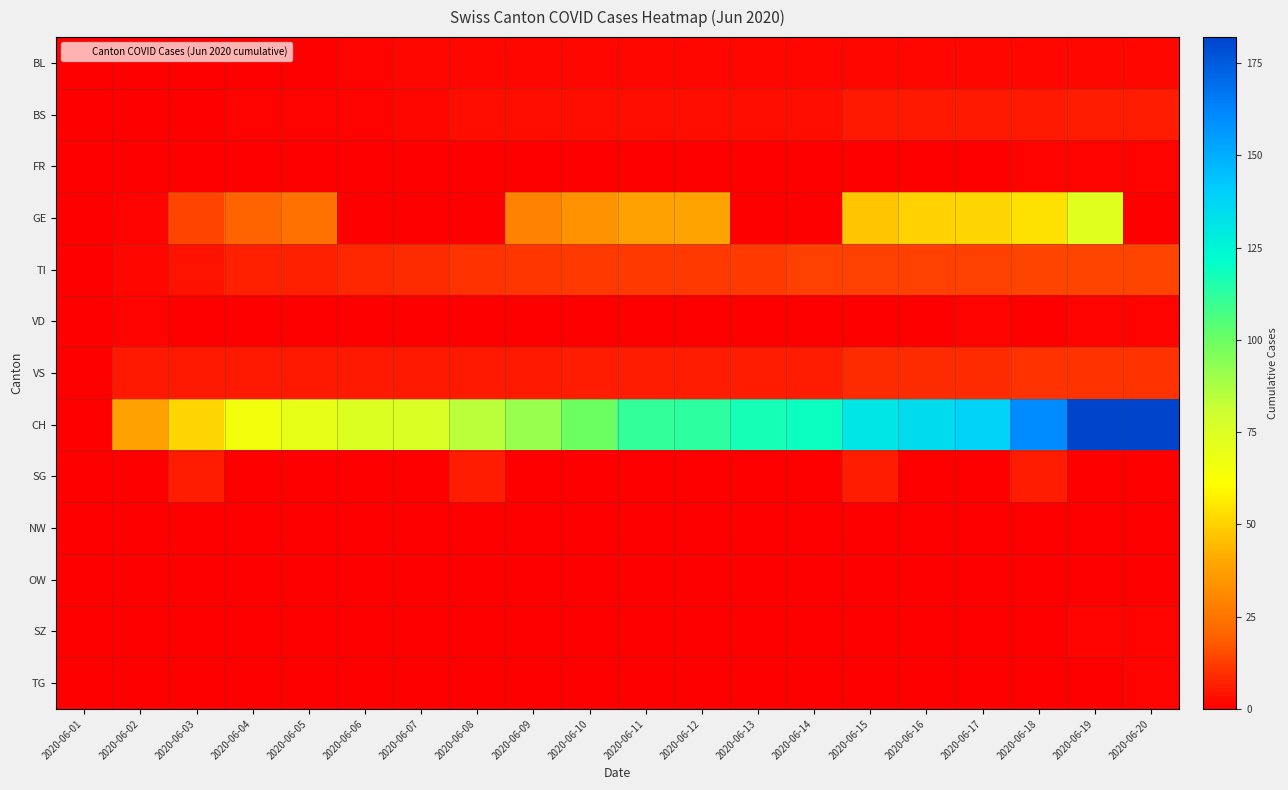

Reading left to right, transcribe all the data shown in this chart.

BL: 2020-06-01=0	2020-06-02=0	2020-06-03=0	2020-06-04=0	2020-06-05=0	2020-06-06=1	2020-06-07=2	2020-06-08=2	2020-06-09=2	2020-06-10=2	2020-06-11=2	2020-06-12=2	2020-06-13=2	2020-06-14=2	2020-06-15=2	2020-06-16=2	2020-06-17=2	2020-06-18=2	2020-06-19=2	2020-06-20=2
BS: 2020-06-01=0	2020-06-02=0	2020-06-03=0	2020-06-04=1	2020-06-05=1	2020-06-06=1	2020-06-07=2	2020-06-08=3	2020-06-09=3	2020-06-10=3	2020-06-11=3	2020-06-12=3	2020-06-13=3	2020-06-14=3	2020-06-15=5	2020-06-16=5	2020-06-17=5	2020-06-18=5	2020-06-19=6	2020-06-20=6
FR: 2020-06-01=0	2020-06-02=0	2020-06-03=0	2020-06-04=0	2020-06-05=0	2020-06-06=0	2020-06-07=0	2020-06-08=0	2020-06-09=0	2020-06-10=0	2020-06-11=0	2020-06-12=0	2020-06-13=0	2020-06-14=0	2020-06-15=0	2020-06-16=0	2020-06-17=0	2020-06-18=1	2020-06-19=1	2020-06-20=1
GE: 2020-06-01=0	2020-06-02=1	2020-06-03=14	2020-06-04=20	2020-06-05=24	2020-06-06=0	2020-06-07=0	2020-06-08=0	2020-06-09=29	2020-06-10=34	2020-06-11=38	2020-06-12=39	2020-06-13=0	2020-06-14=0	2020-06-15=47	2020-06-16=50	2020-06-17=51	2020-06-18=54	2020-06-19=73	2020-06-20=0
TI: 2020-06-01=0	2020-06-02=2	2020-06-03=4	2020-06-04=7	2020-06-05=7	2020-06-06=8	2020-06-07=9	2020-06-08=10	2020-06-09=11	2020-06-10=12	2020-06-11=12	2020-06-12=12	2020-06-13=12	2020-06-14=13	2020-06-15=13	2020-06-16=13	2020-06-17=13	2020-06-18=14	2020-06-19=14	2020-06-20=14
VD: 2020-06-01=0	2020-06-02=1	2020-06-03=0	2020-06-04=0	2020-06-05=0	2020-06-06=0	2020-06-07=0	2020-06-08=0	2020-06-09=0	2020-06-10=0	2020-06-11=0	2020-06-12=0	2020-06-13=0	2020-06-14=0	2020-06-15=0	2020-06-16=0	2020-06-17=1	2020-06-18=0	2020-06-19=1	2020-06-20=1
VS: 2020-06-01=0	2020-06-02=5	2020-06-03=5	2020-06-04=5	2020-06-05=5	2020-06-06=5	2020-06-07=5	2020-06-08=5	2020-06-09=5	2020-06-10=6	2020-06-11=6	2020-06-12=6	2020-06-13=6	2020-06-14=6	2020-06-15=9	2020-06-16=9	2020-06-17=9	2020-06-18=10	2020-06-19=10	2020-06-20=10
CH: 2020-06-01=0	2020-06-02=38	2020-06-03=51	2020-06-04=66	2020-06-05=70	2020-06-06=74	2020-06-07=76	2020-06-08=84	2020-06-09=91	2020-06-10=100	2020-06-11=111	2020-06-12=113	2020-06-13=117	2020-06-14=119	2020-06-15=131	2020-06-16=135	2020-06-17=138	2020-06-18=160	2020-06-19=182	2020-06-20=182
SG: 2020-06-01=0	2020-06-02=0	2020-06-03=6	2020-06-04=0	2020-06-05=0	2020-06-06=0	2020-06-07=0	2020-06-08=6	2020-06-09=0	2020-06-10=0	2020-06-11=0	2020-06-12=0	2020-06-13=0	2020-06-14=0	2020-06-15=6	2020-06-16=0	2020-06-17=0	2020-06-18=6	2020-06-19=0	2020-06-20=0
NW: 2020-06-01=0	2020-06-02=0	2020-06-03=0	2020-06-04=0	2020-06-05=0	2020-06-06=0	2020-06-07=0	2020-06-08=0	2020-06-09=0	2020-06-10=0	2020-06-11=0	2020-06-12=0	2020-06-13=0	2020-06-14=0	2020-06-15=0	2020-06-16=0	2020-06-17=0	2020-06-18=0	2020-06-19=0	2020-06-20=0
OW: 2020-06-01=0	2020-06-02=0	2020-06-03=0	2020-06-04=0	2020-06-05=0	2020-06-06=0	2020-06-07=0	2020-06-08=0	2020-06-09=0	2020-06-10=0	2020-06-11=0	2020-06-12=0	2020-06-13=0	2020-06-14=0	2020-06-15=0	2020-06-16=0	2020-06-17=0	2020-06-18=0	2020-06-19=0	2020-06-20=0
SZ: 2020-06-01=0	2020-06-02=0	2020-06-03=0	2020-06-04=0	2020-06-05=0	2020-06-06=0	2020-06-07=0	2020-06-08=0	2020-06-09=0	2020-06-10=0	2020-06-11=0	2020-06-12=0	2020-06-13=0	2020-06-14=0	2020-06-15=0	2020-06-16=0	2020-06-17=0	2020-06-18=0	2020-06-19=1	2020-06-20=1
TG: 2020-06-01=0	2020-06-02=0	2020-06-03=0	2020-06-04=0	2020-06-05=0	2020-06-06=0	2020-06-07=0	2020-06-08=0	2020-06-09=0	2020-06-10=0	2020-06-11=0	2020-06-12=0	2020-06-13=0	2020-06-14=0	2020-06-15=0	2020-06-16=0	2020-06-17=0	2020-06-18=0	2020-06-19=0	2020-06-20=1